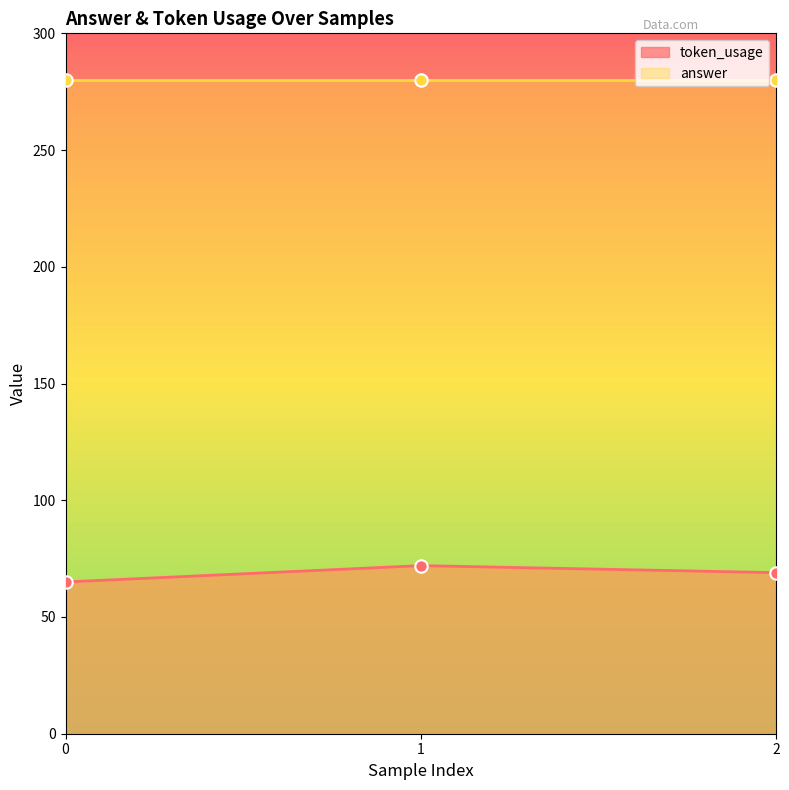

Between 0 and 1, which is larger?

1